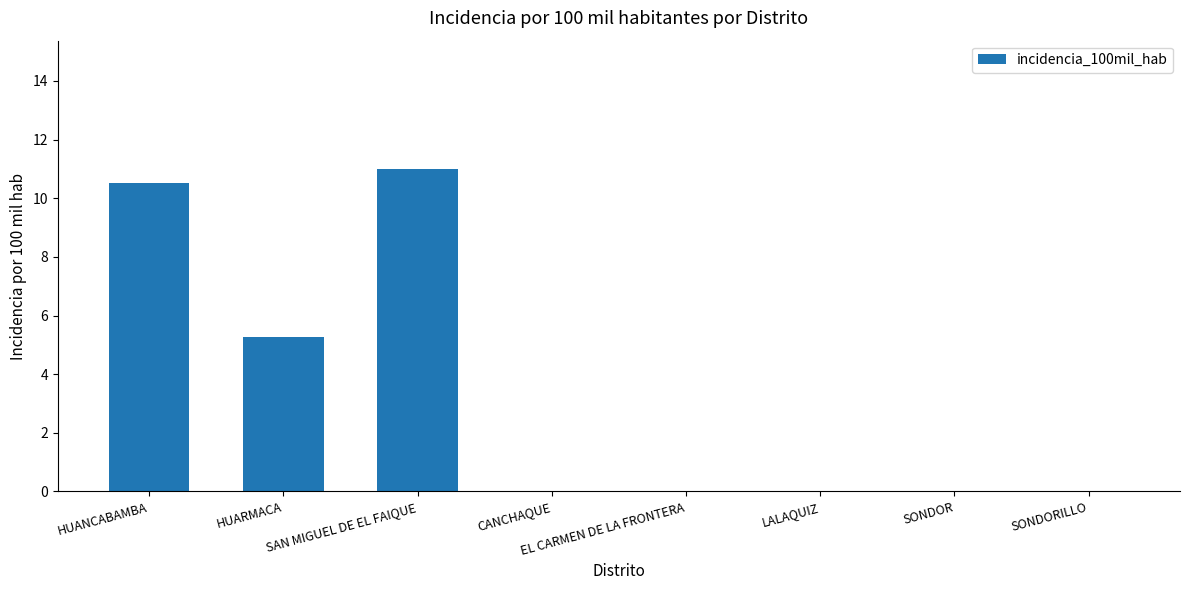

What is the sum of all values?

26.8